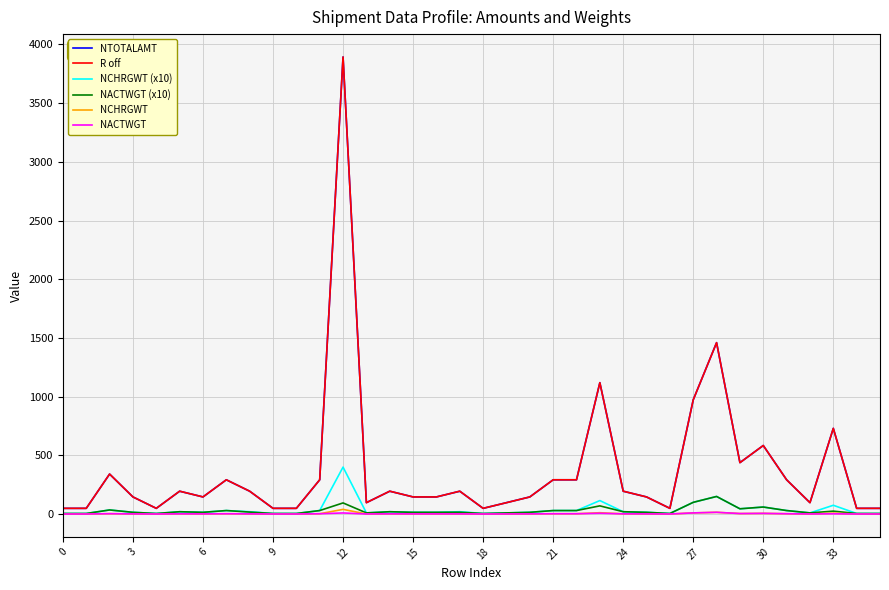

What are all the series names shown in the legend?

NTOTALAMT, R off, NCHRGWT (x10), NACTWGT (x10), NCHRGWT, NACTWGT